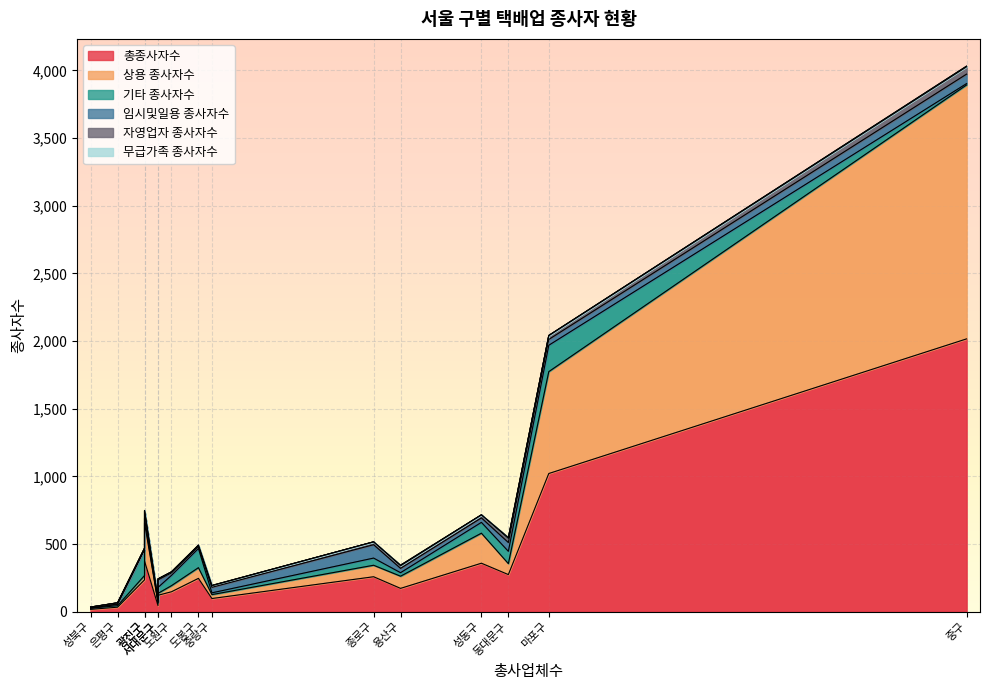

What is the difference between the maximum and second lowest values in the 기타 종사자수 series?

194